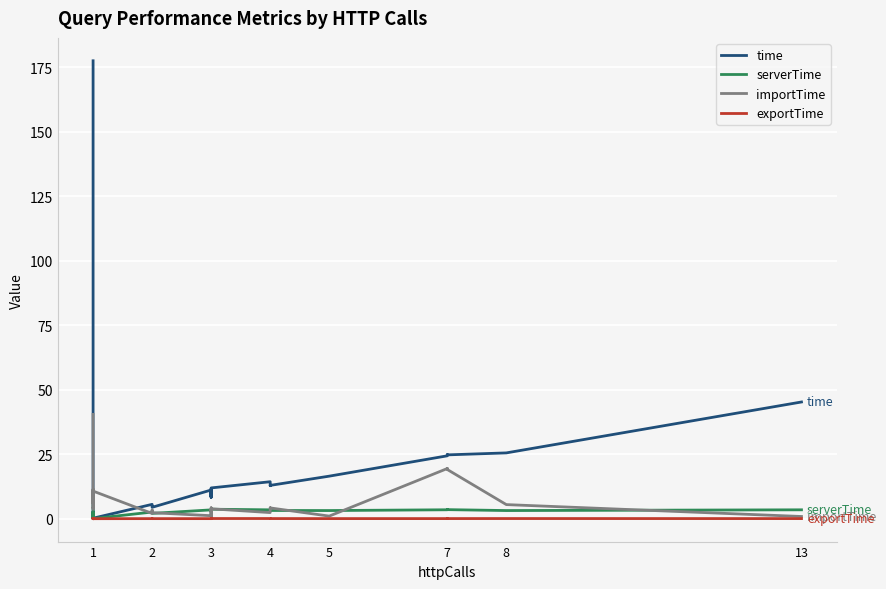

True or false: serverTime and time intersect in this chart.

False